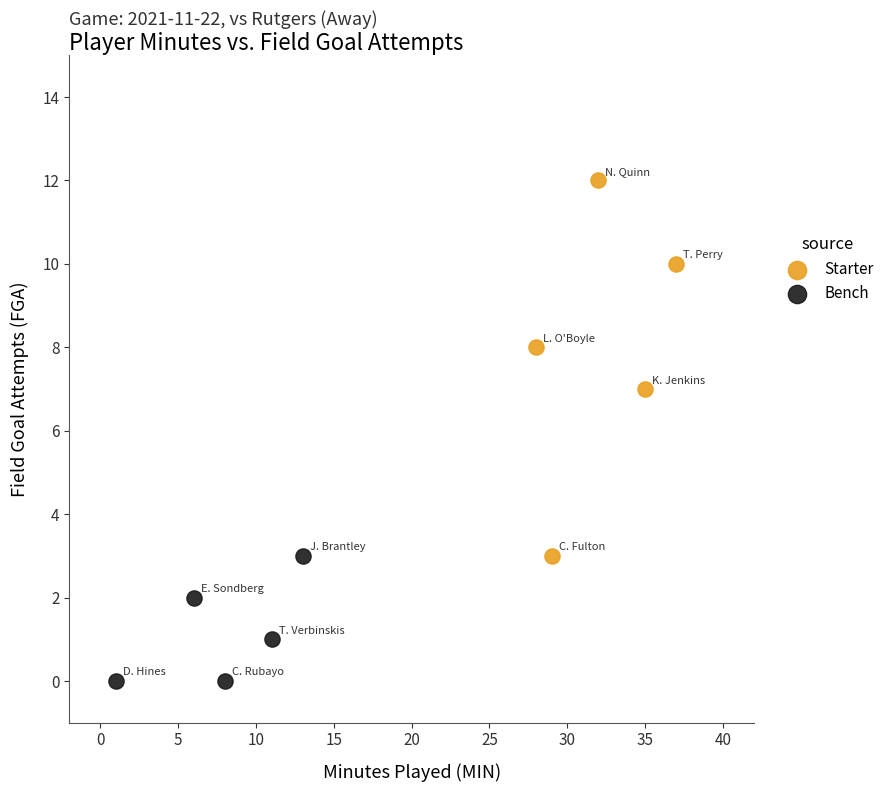

Which series contains the lowest Y value?

Bench